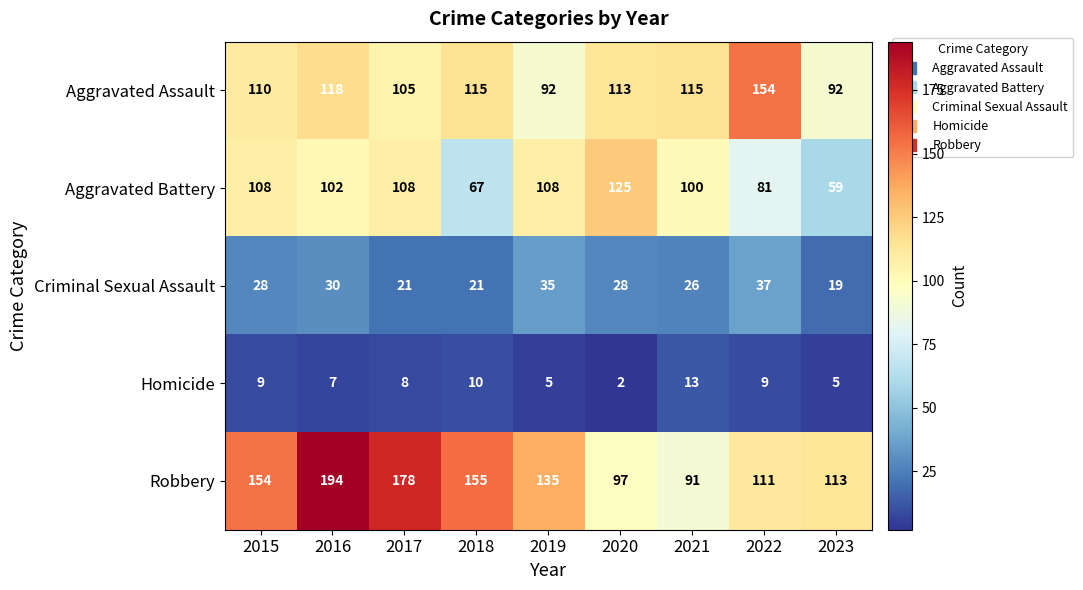

How many distinct data groups are displayed?

5